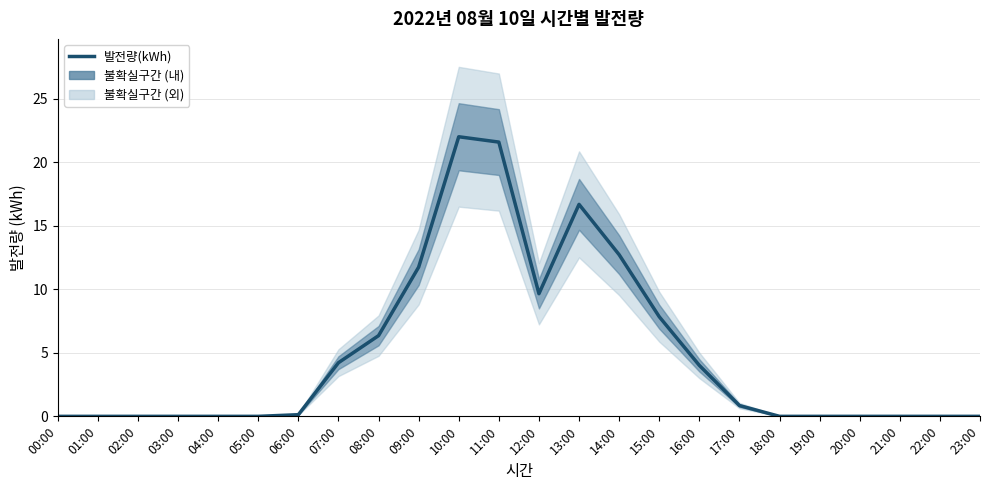

What is the difference between the values at 21:00 and 09:00?

11.7